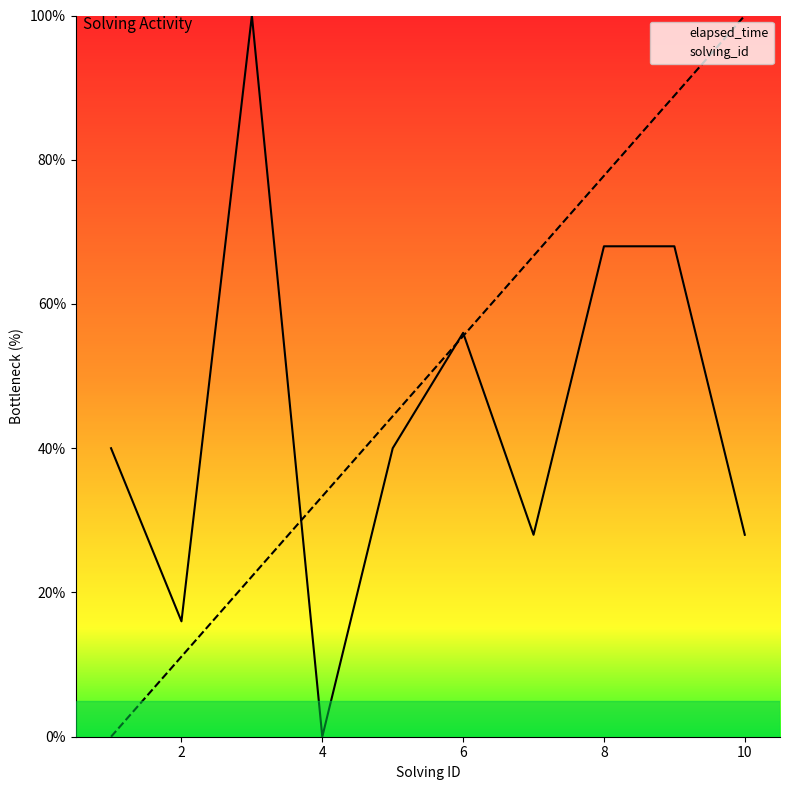

What is the total value across all series at 2?

27.1